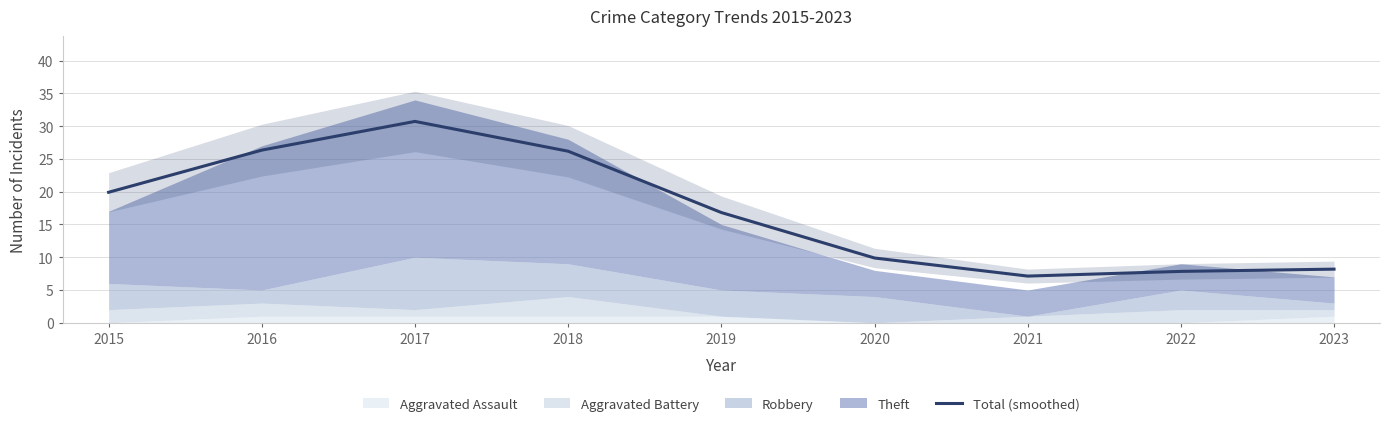

What is the greatest value displayed?

30.7